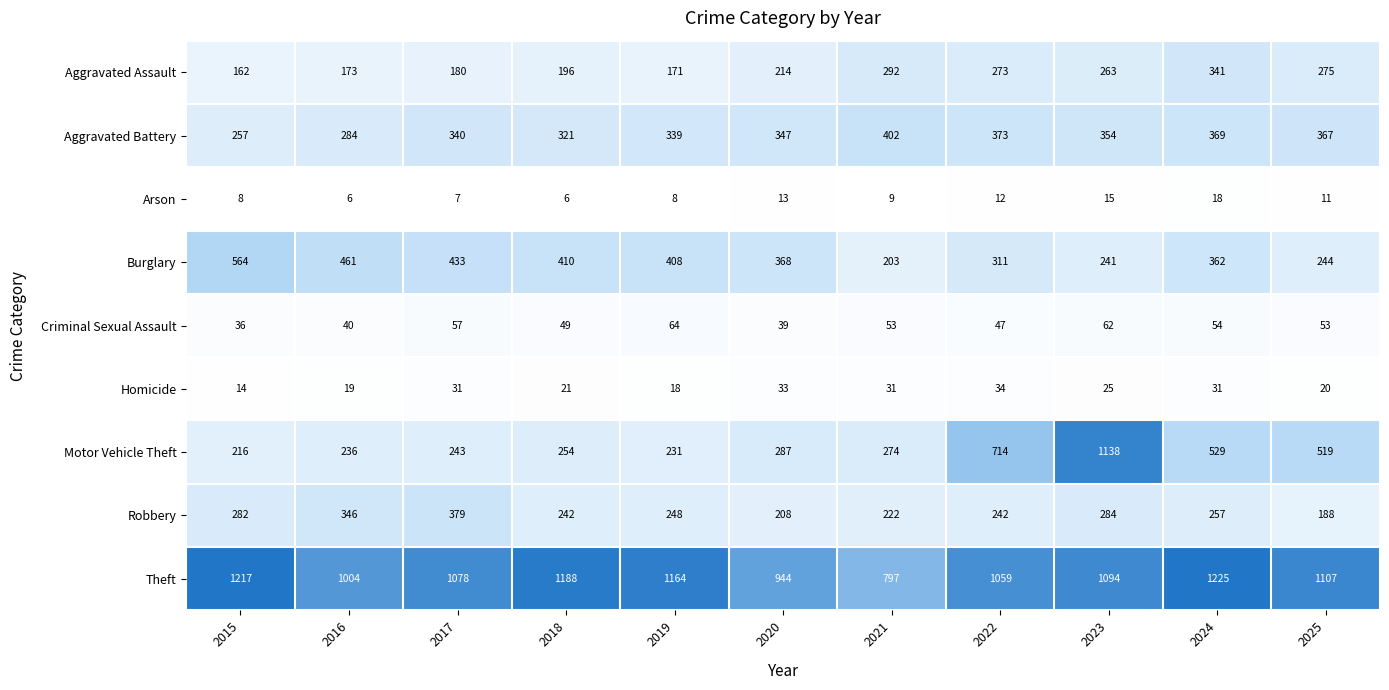

At 2021, list the series in order from largest to smallest.

Theft, Aggravated Battery, Aggravated Assault, Motor Vehicle Theft, Robbery, Burglary, Criminal Sexual Assault, Homicide, Arson